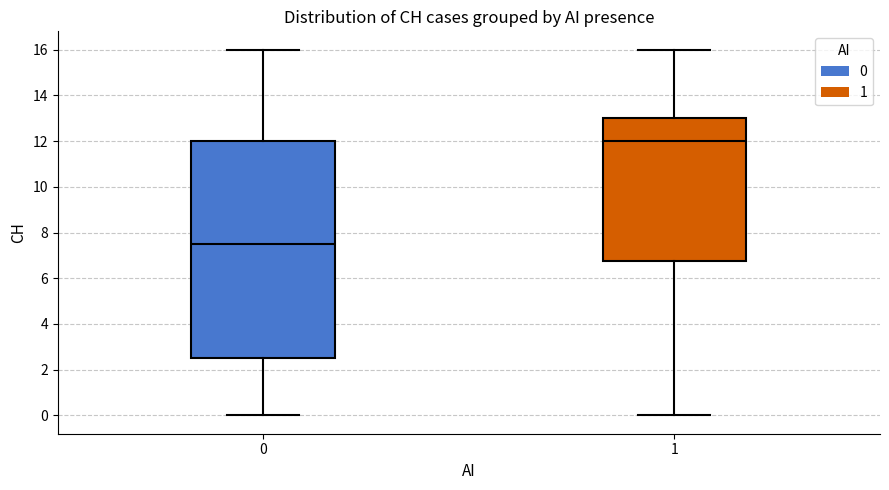

Reading left to right, read every box against the y-axis: the position of its median line, the range the box covers, and the ends of its whiskers. The values are not printed on the chart, so give them approximately, as read against the axis.

0: median 7.6, box 2.6 to 12.0, whiskers 0.0 to 16.0
1: median 12.0, box 6.8 to 13.0, whiskers 0.0 to 16.0